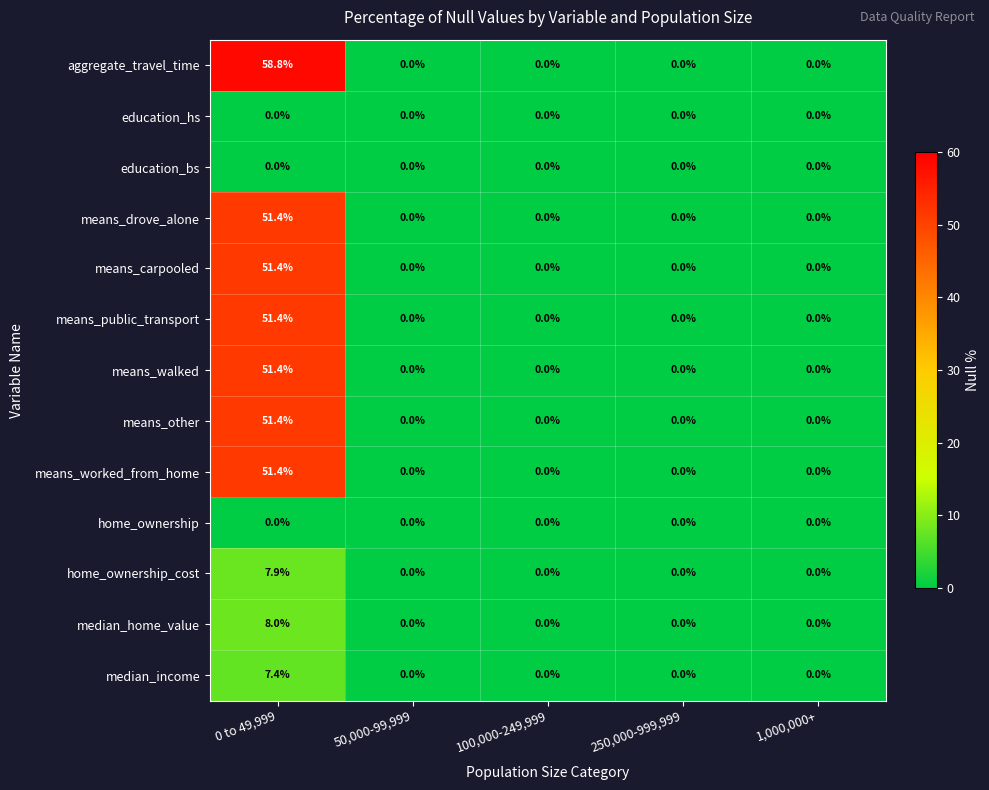

What is the highest value of the means_walked series?

51.4